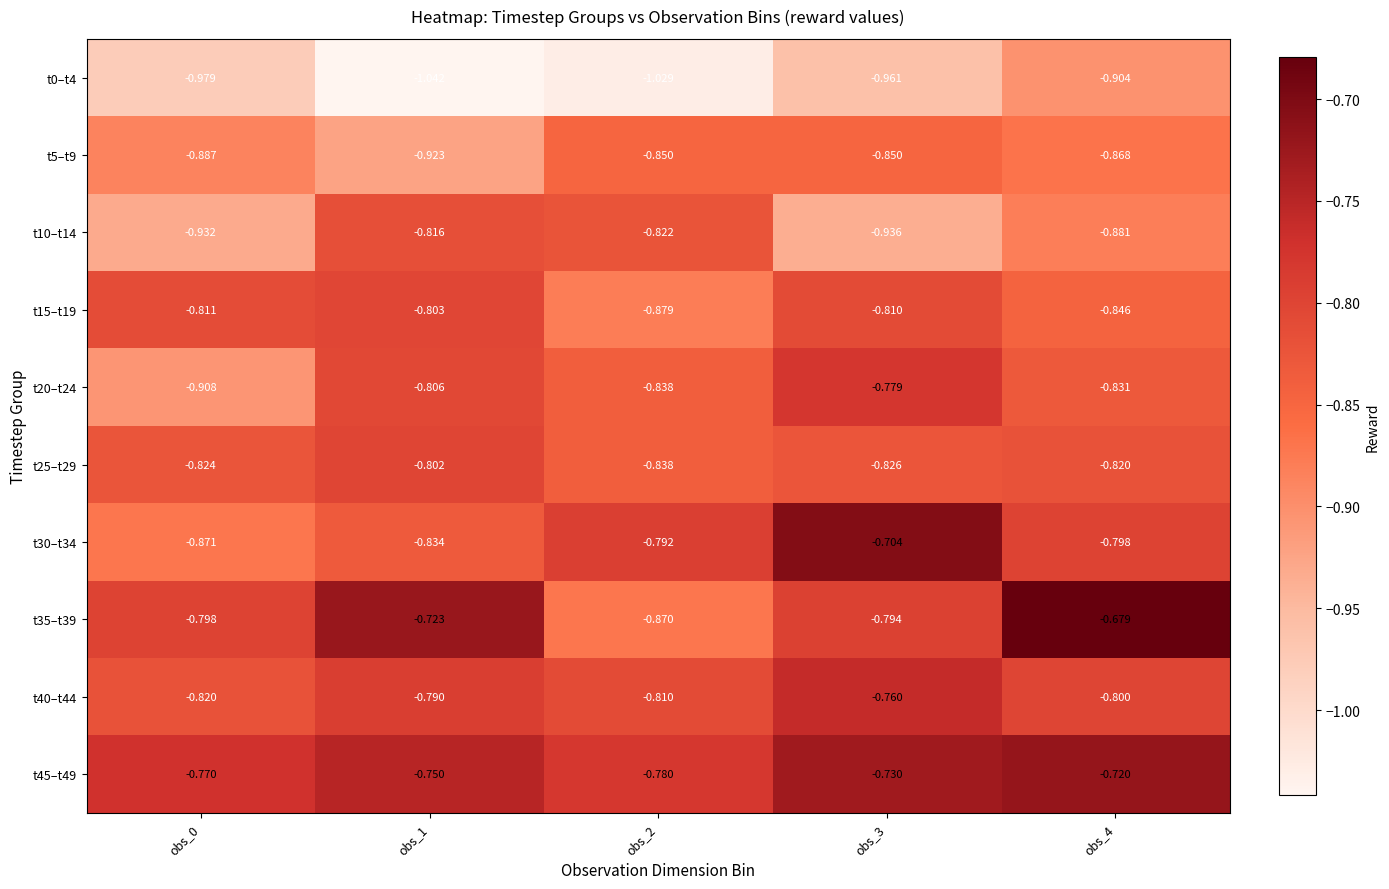

Is the value of t40–t44 at obs_3 greater than the value of t15–t19 at obs_1?

Yes